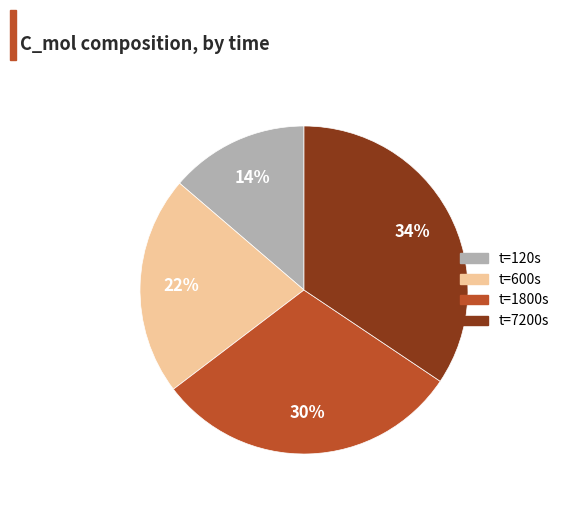

Which category has the biggest portion of the pie?

t=7200s